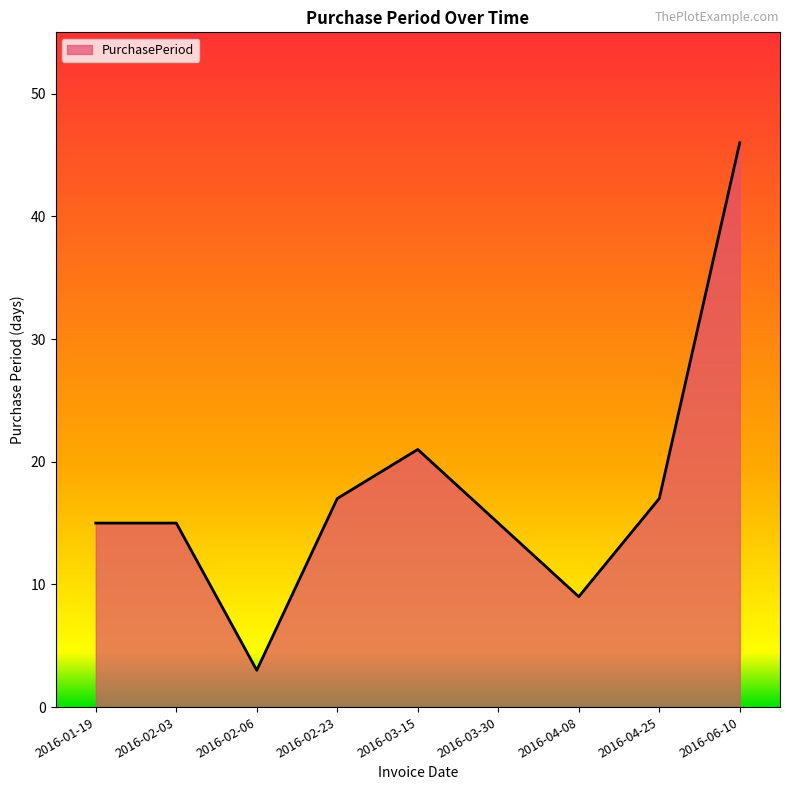

At which label is the value closest to 24?

2016-03-15